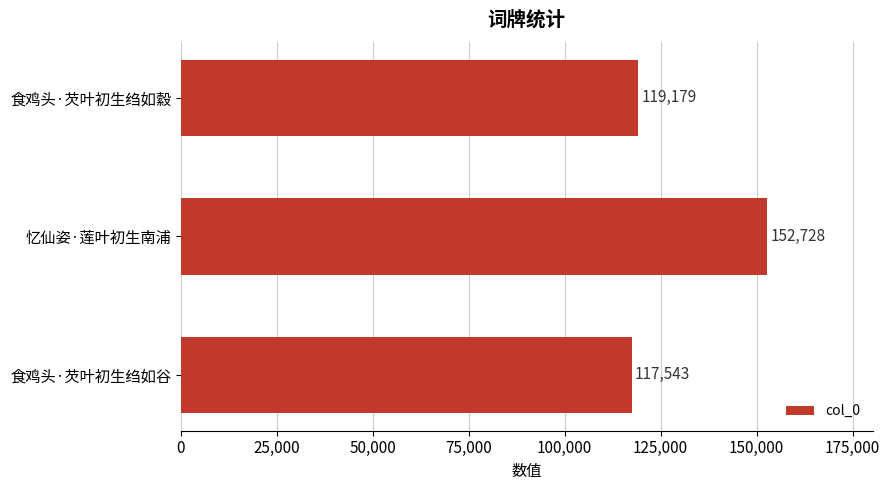

Where is the data nearest to the value 135135?

食鸡头·芡叶初生绉如縠